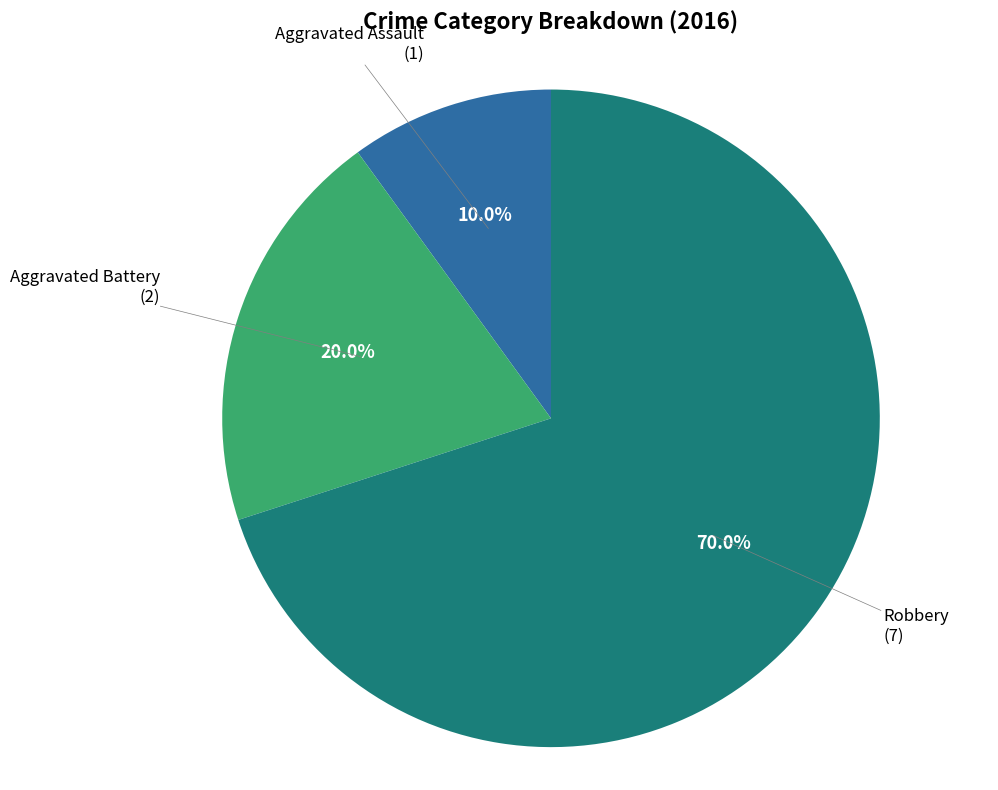

Is there a majority slice in this chart?

Yes